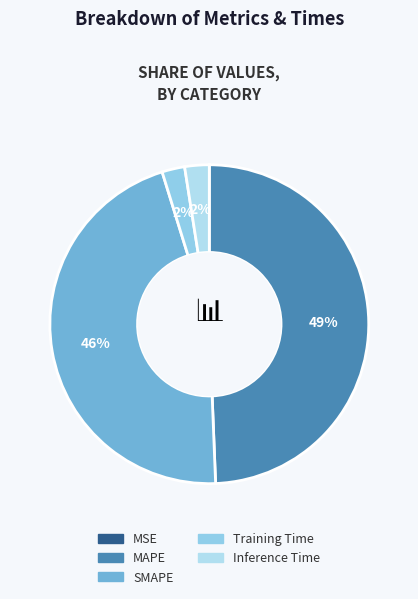

Which slice is the smallest?

MSE